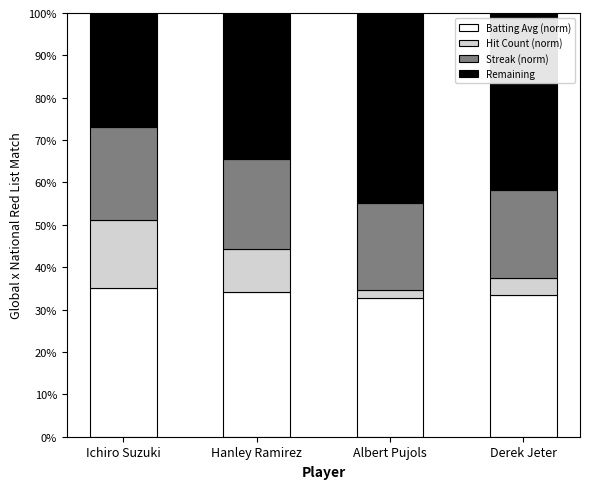

Reading left to right, list the values for the Batting Avg (norm) series.

Ichiro Suzuki=35.2	Hanley Ramirez=34.2	Albert Pujols=32.7	Derek Jeter=33.4